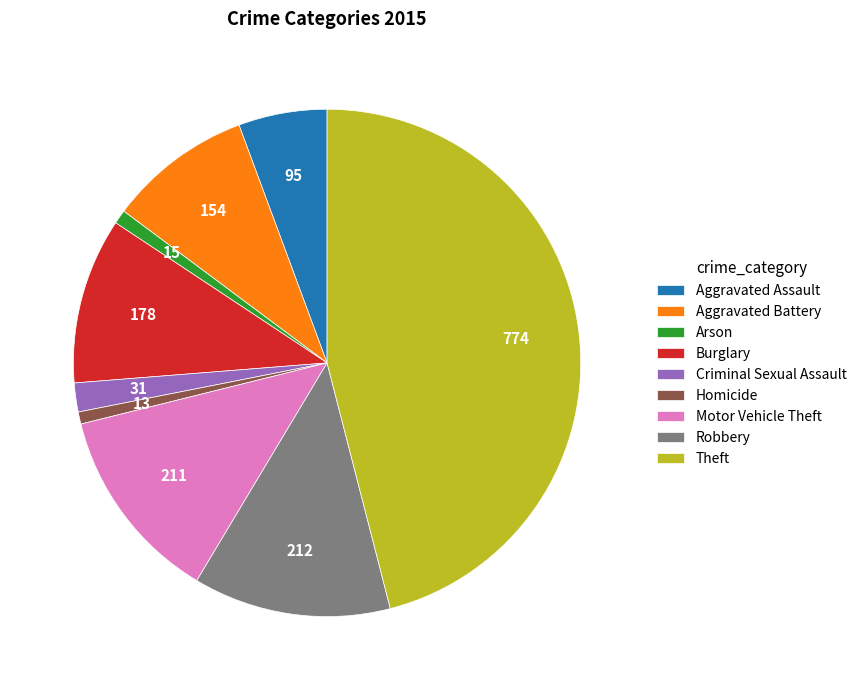

Do Motor Vehicle Theft and Arson together represent more than half of the pie?

No